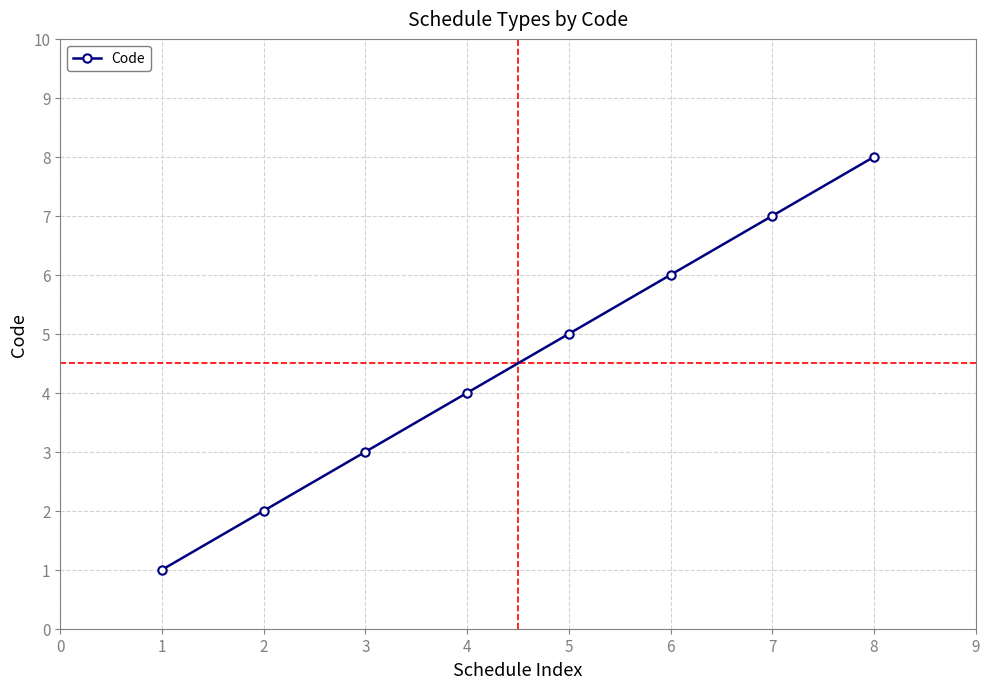

Is it true that the value at 1 is 0?

False